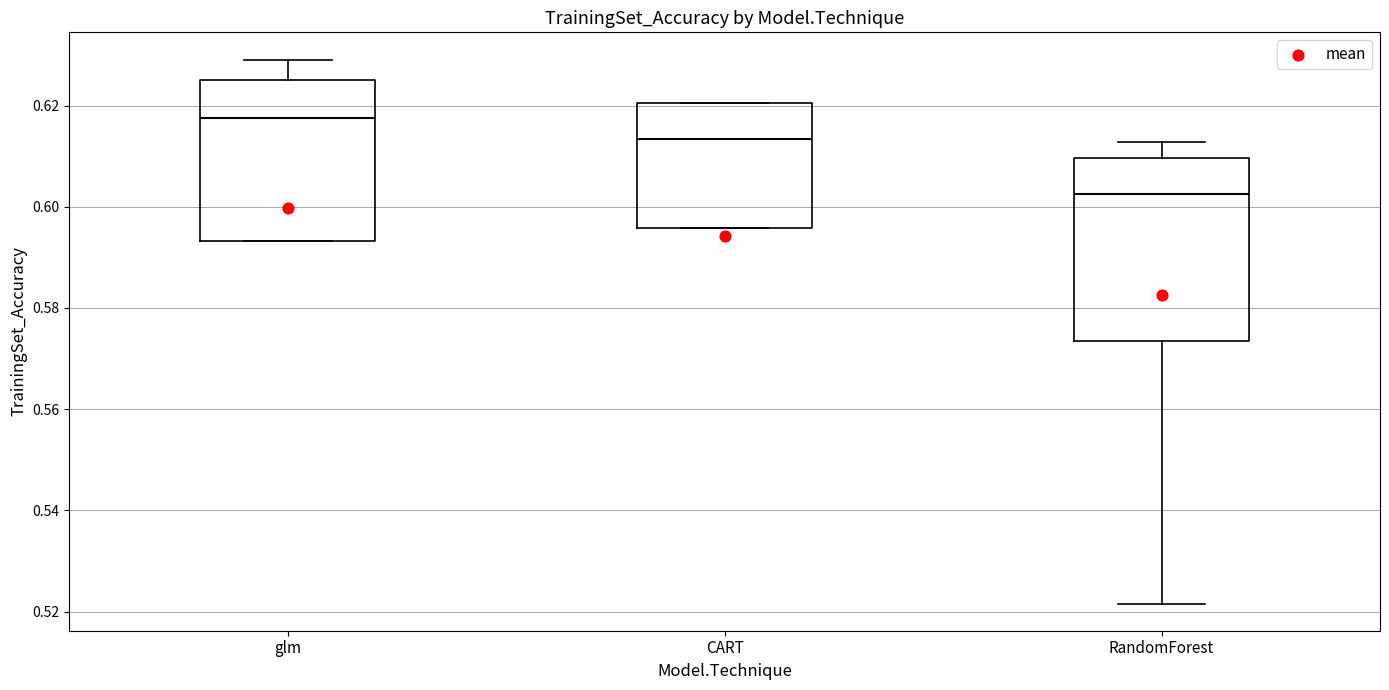

Where does the upper whisker of the box for glm end on the y-axis? The values are not printed on the chart, so give them approximately, as read against the axis.

0.630